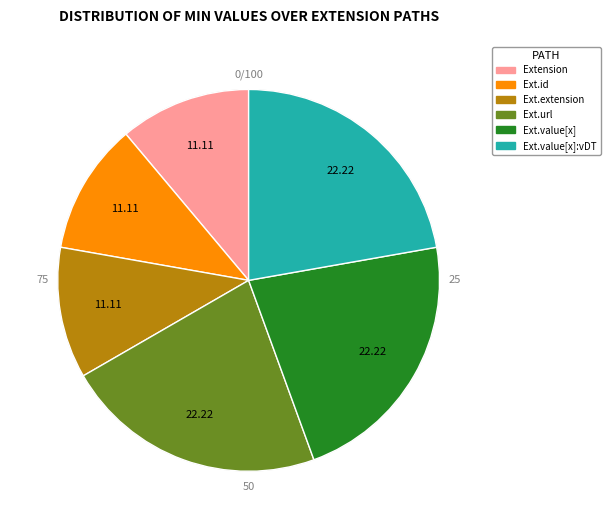

Does any single category account for the majority?

No